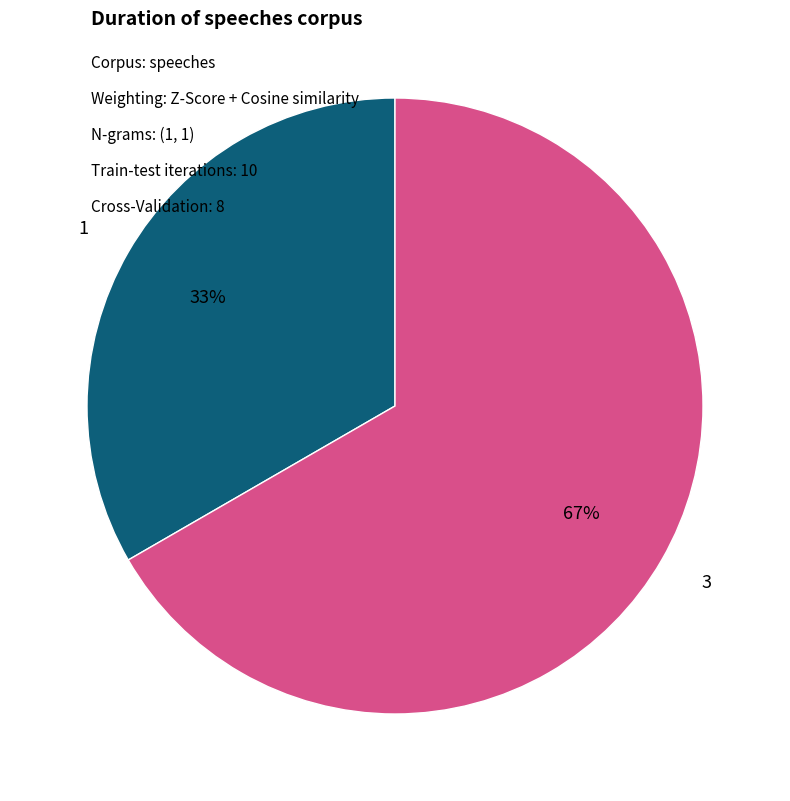

How many slices are in this pie chart?

2